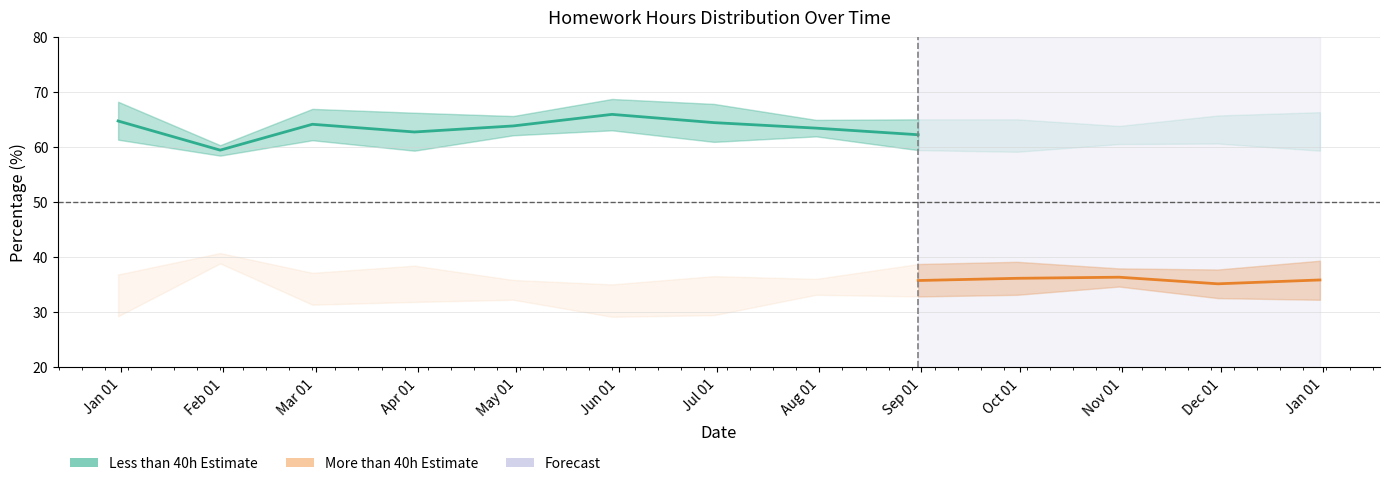

At which category does the chart reach its minimum across all series?

2022-05-30